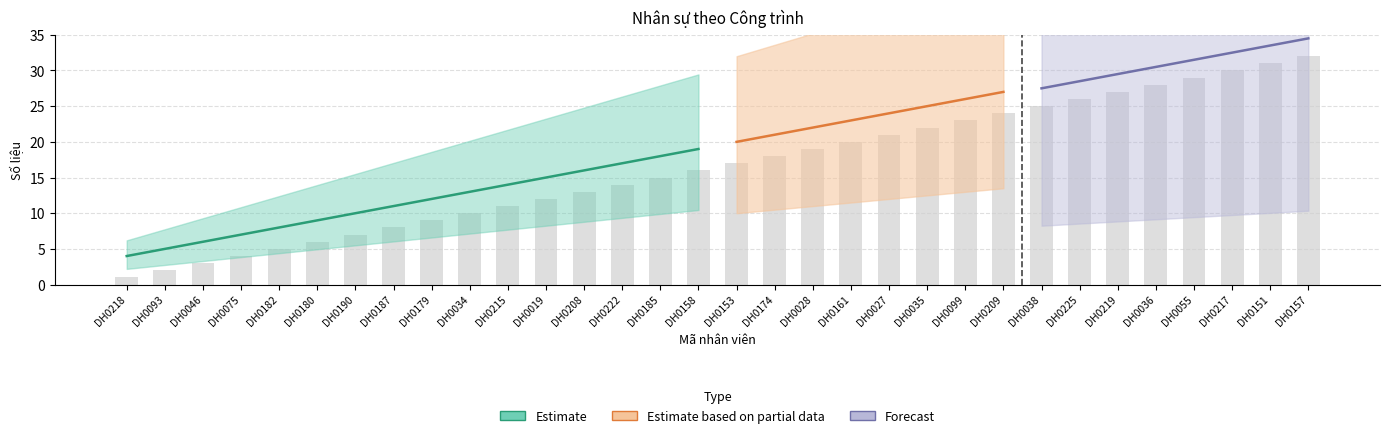

What is the label of the 20th bar from the left?

DH0161